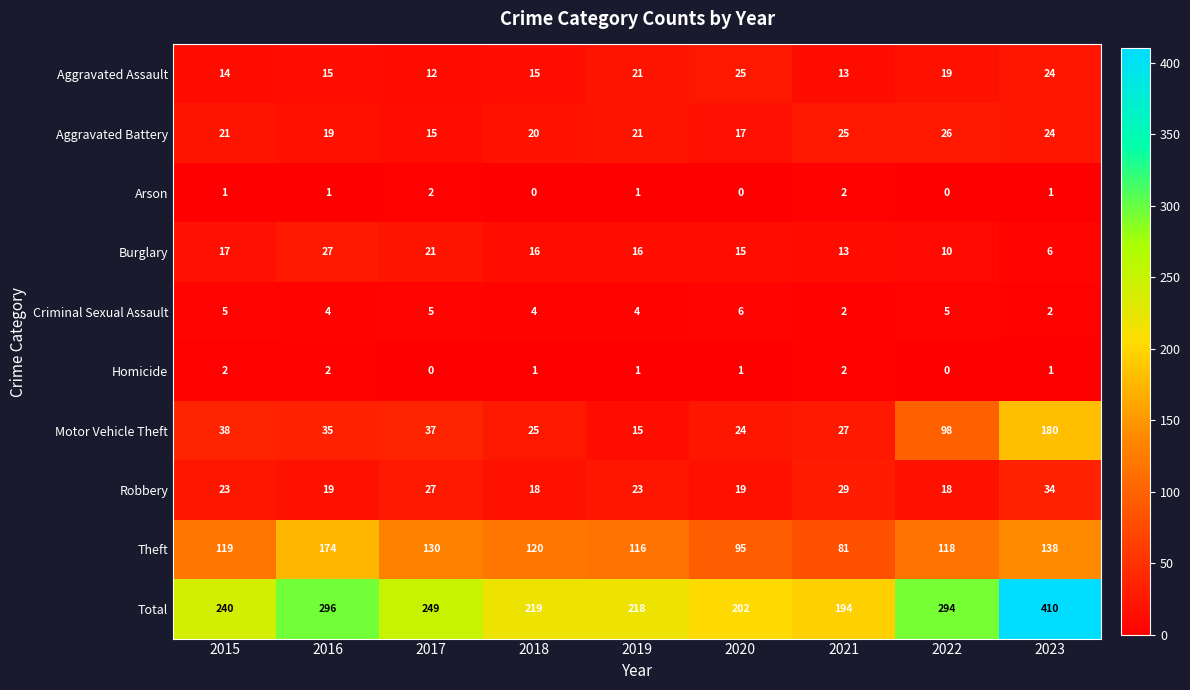

What is the sum of the Robbery values at 2019 and 2018?

41